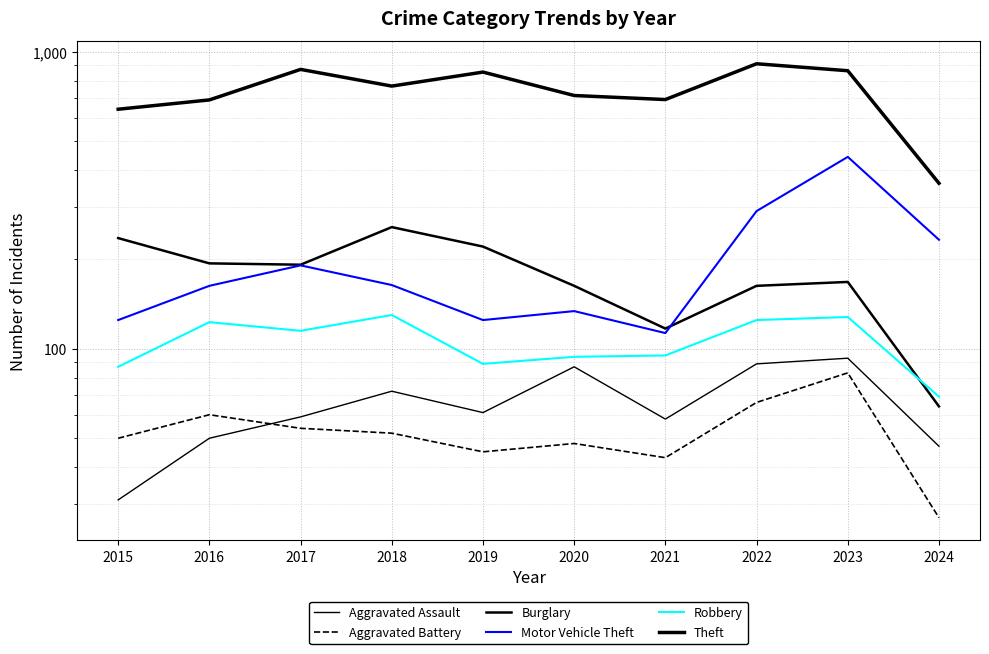

Does the chart have visible grid lines?

Yes